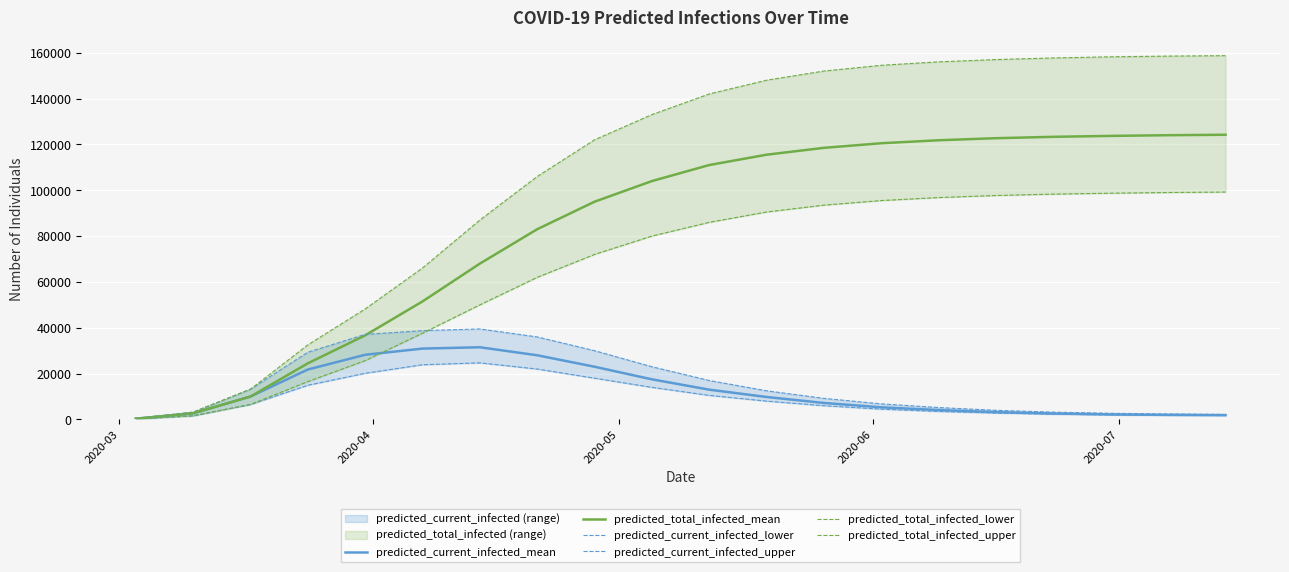

What is the minimum value shown in the chart?

200